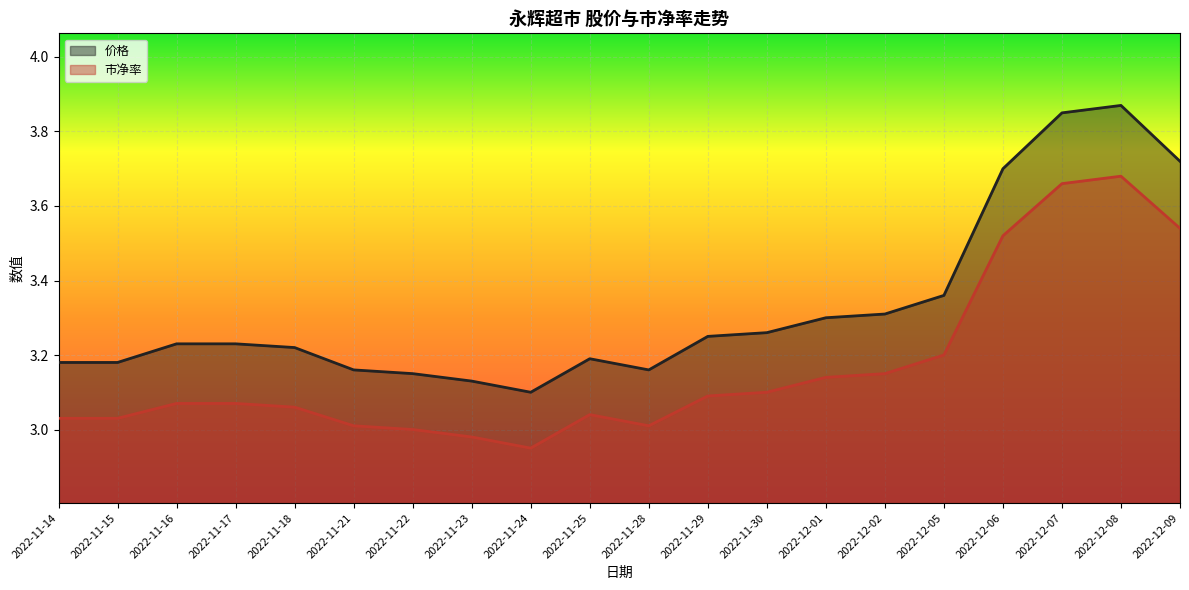

What is the label of the 5th point from the left?

2022-11-18